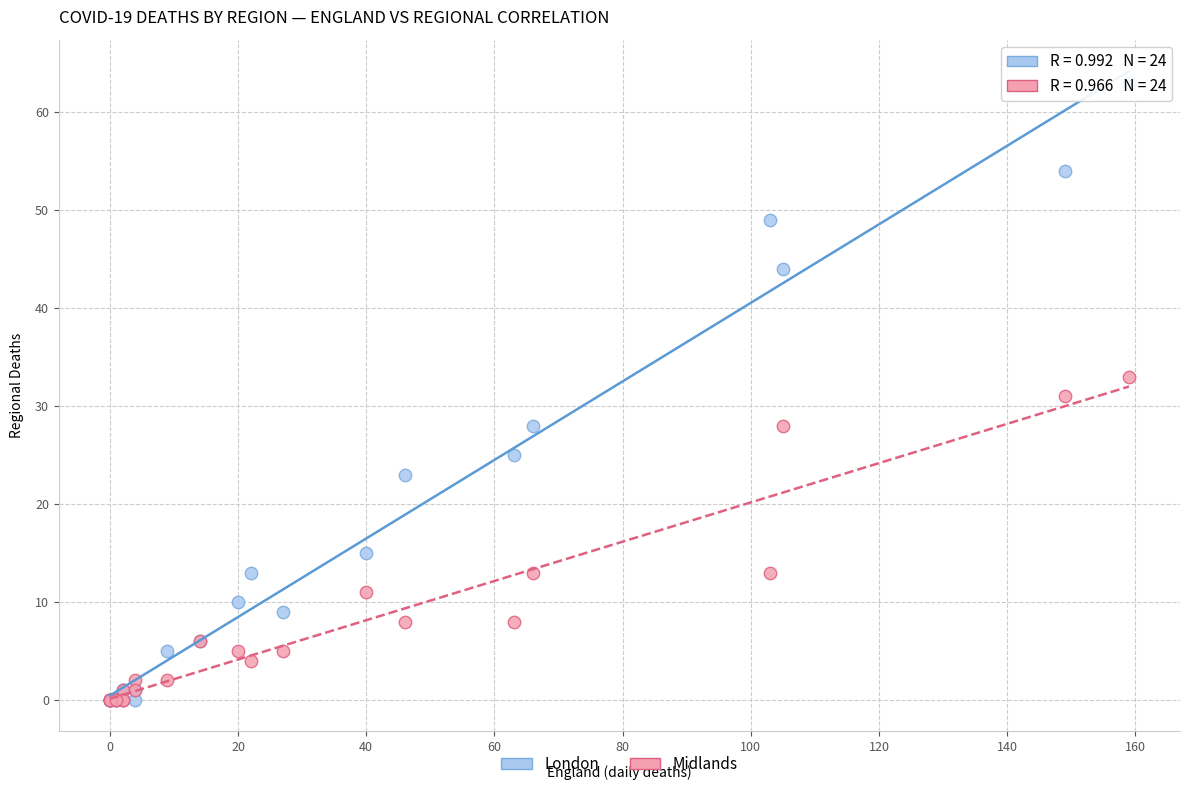

In the Midlands series, what Y value is closest to 16?

13